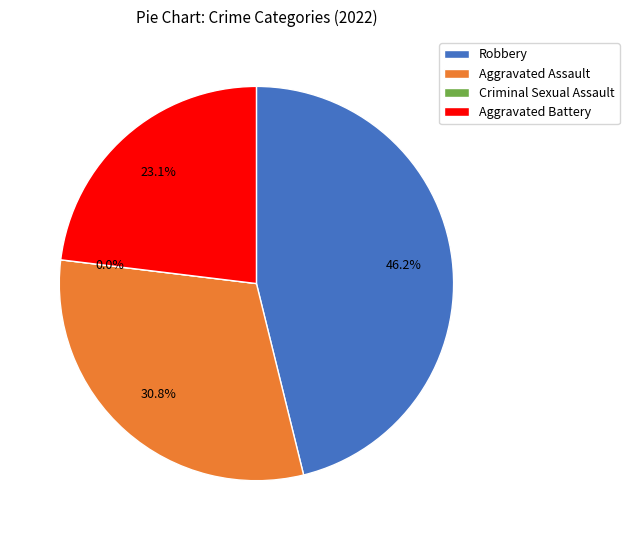

To the nearest percent, what percentage of the pie is Robbery?

46%